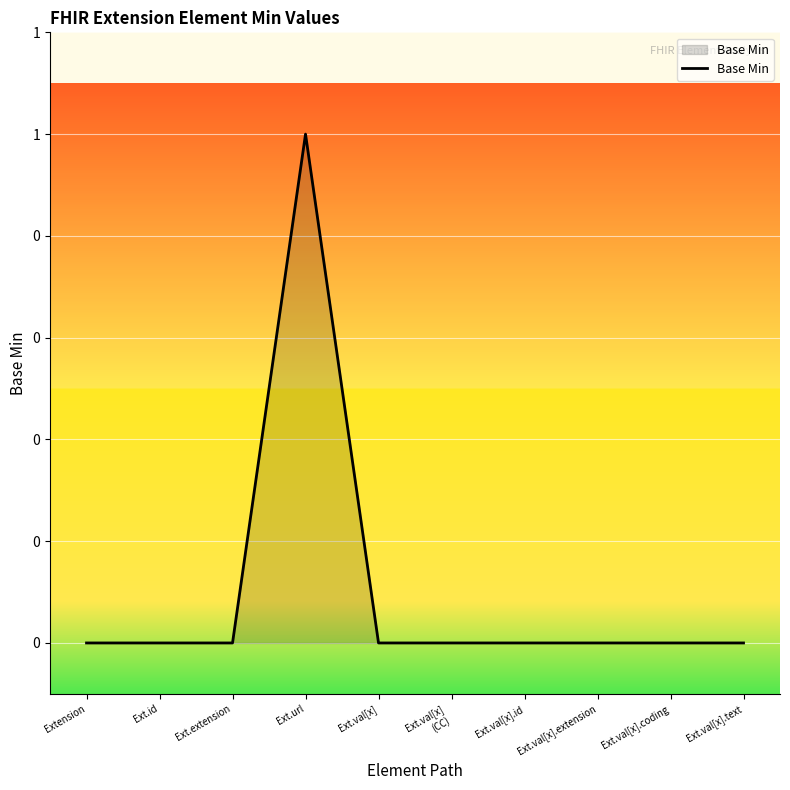

Does the chart display data point markers on the line(s)?

No